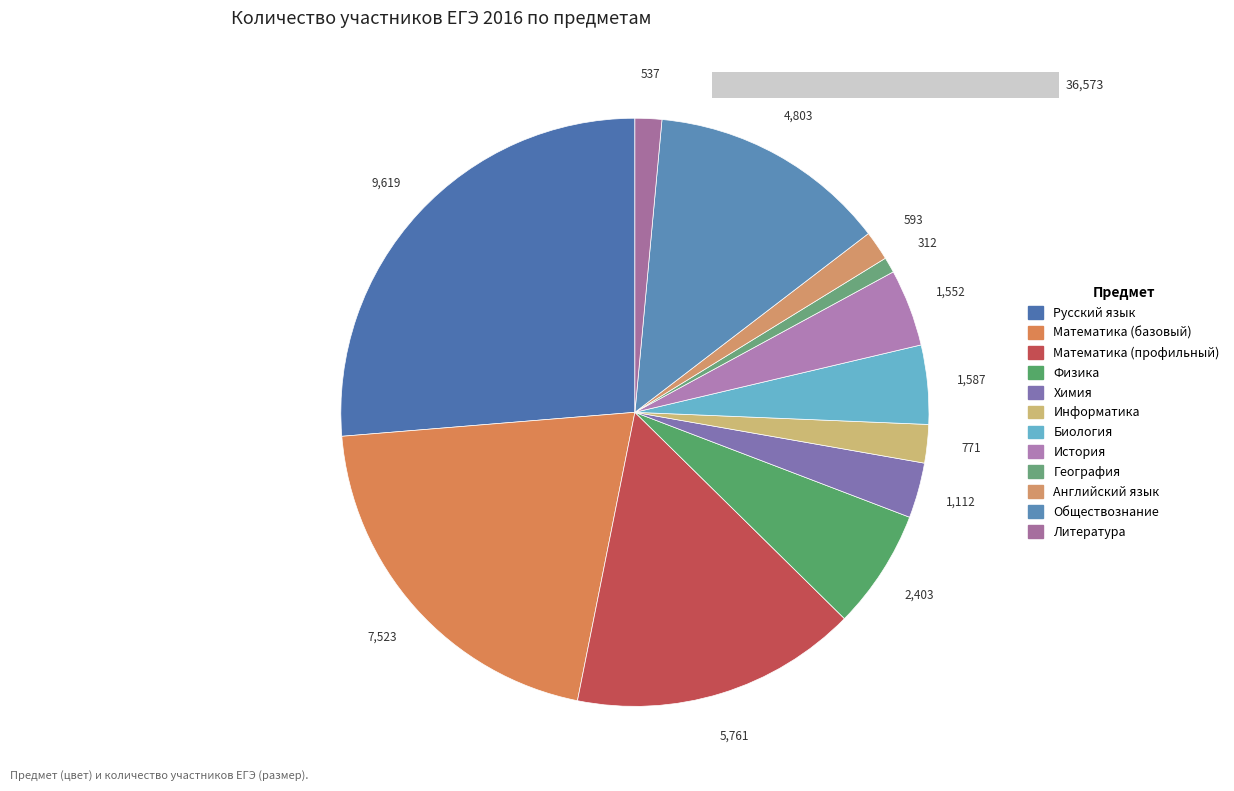

The Биология slice represents 4% of the pie. True or false?

True